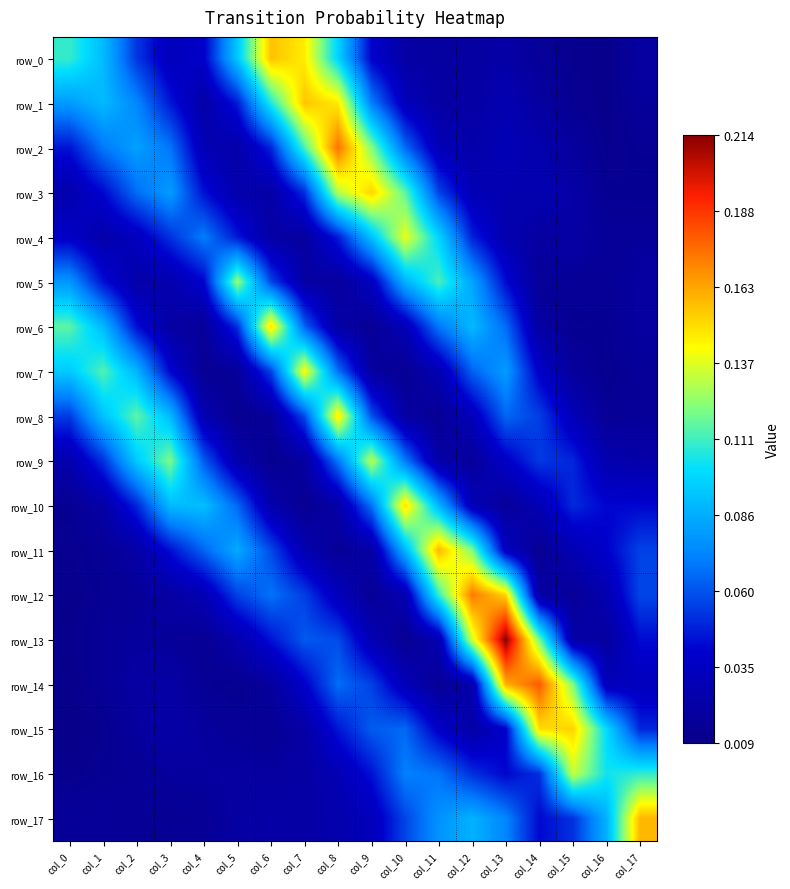

What is the sum of the row_4 values at col_12 and col_15?

0.1